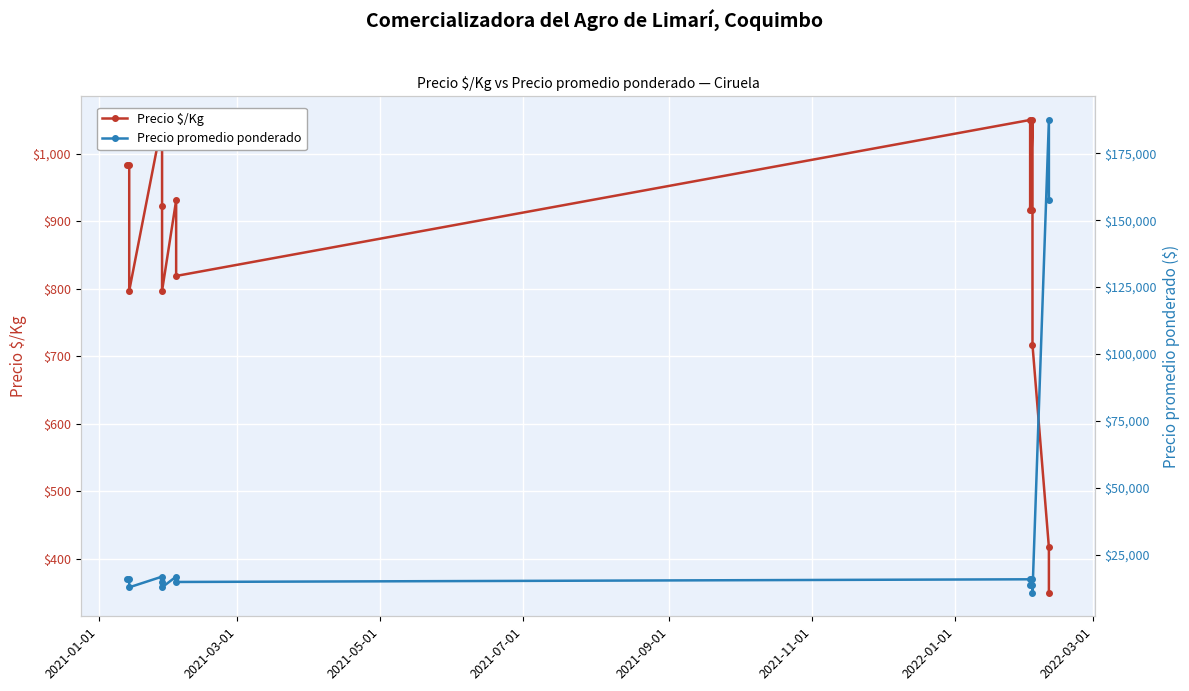

Rank the series by their average value, from lowest to highest.

Precio $/Kg, Precio promedio ponderado